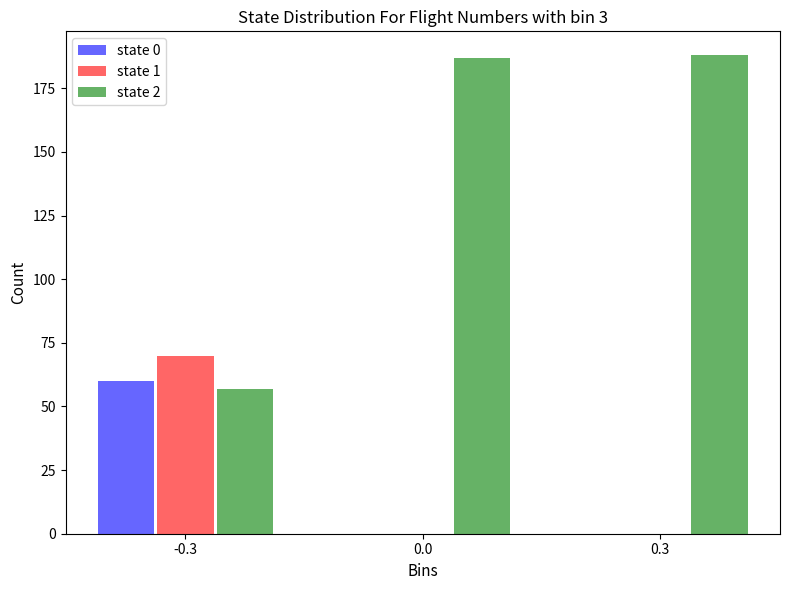

Reading left to right, list all the values displayed in this chart.

state 0: -0.3=60	0.0=0	0.3=0
state 1: -0.3=70	0.0=0	0.3=0
state 2: -0.3=57	0.0=187	0.3=188